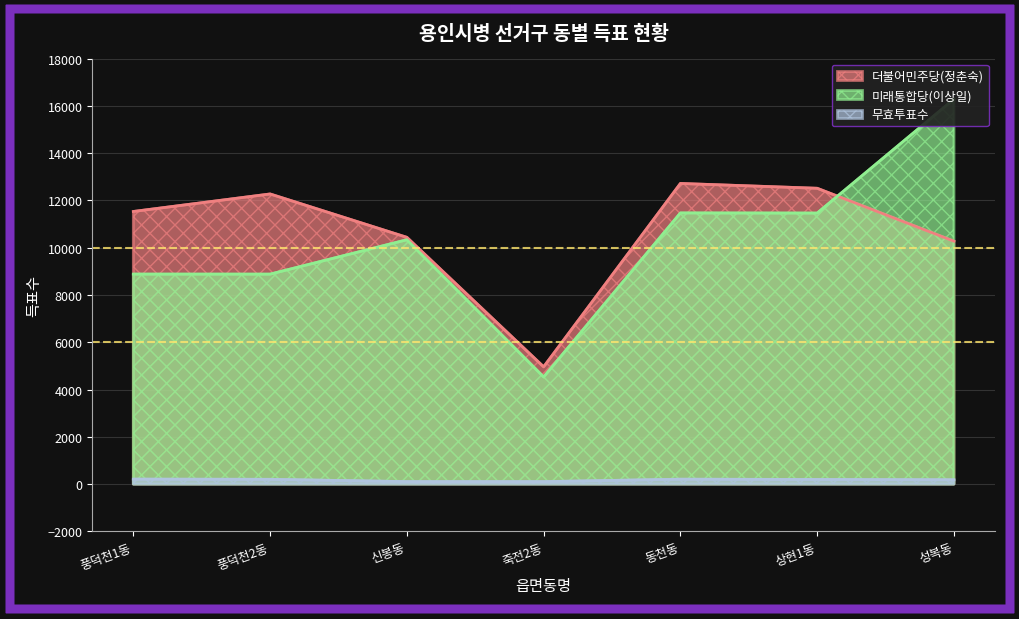

How many distinct data groups are displayed?

3